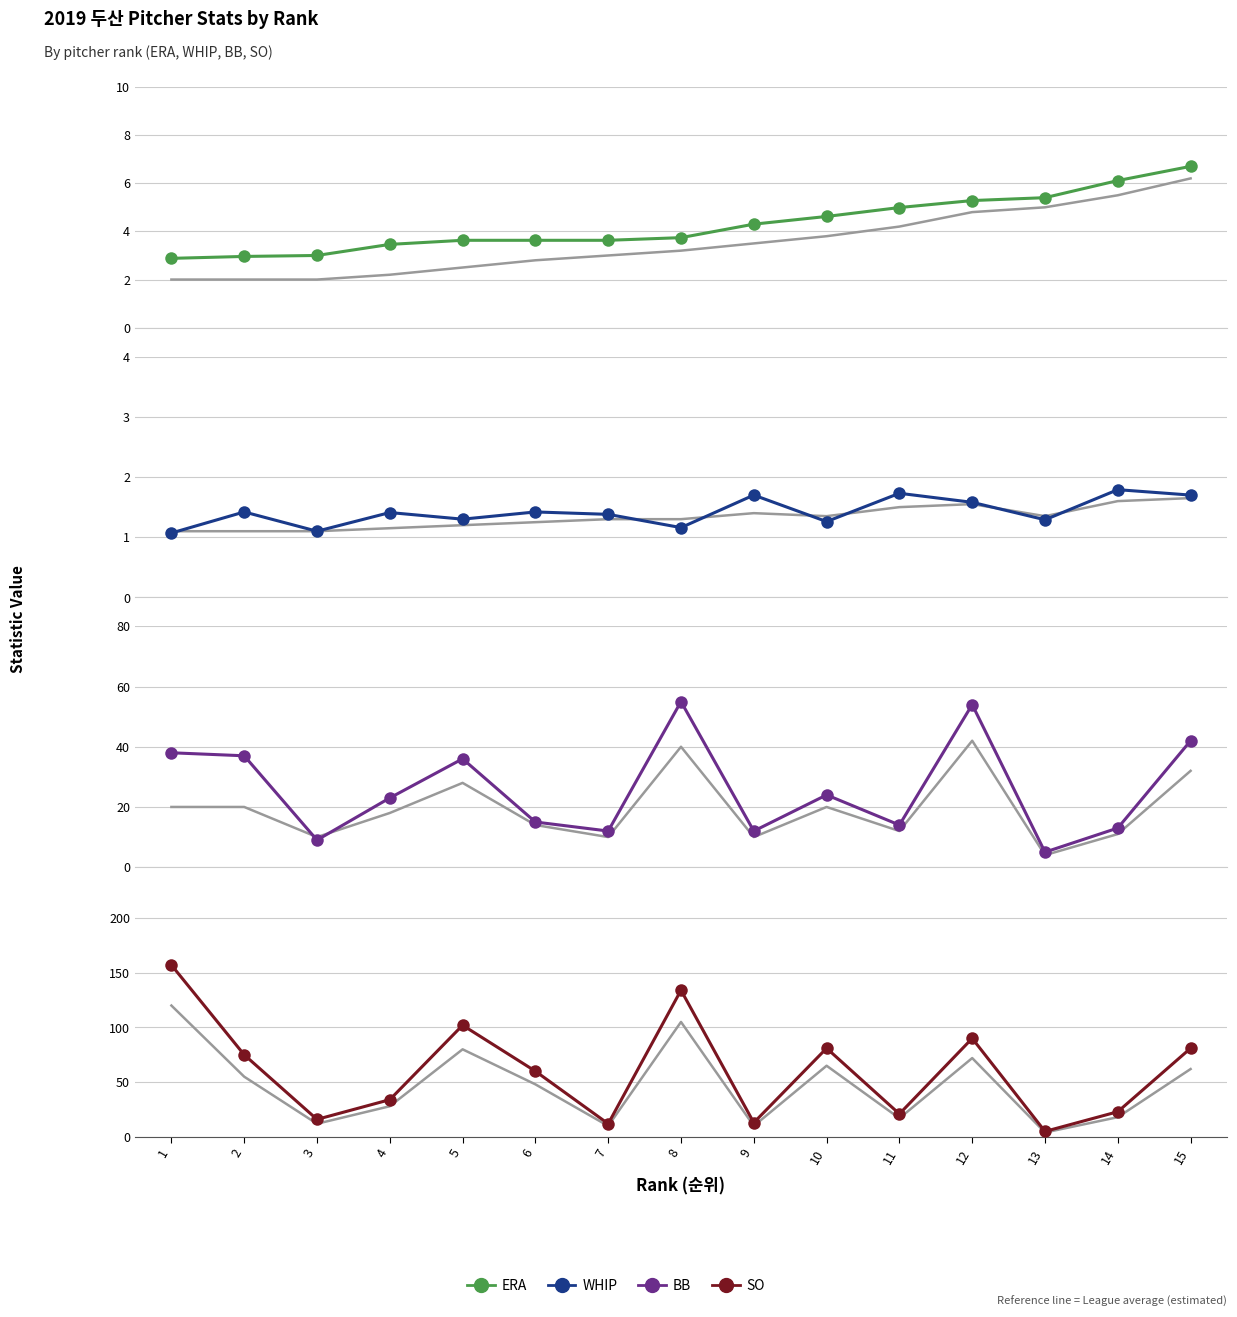

What is the minimum value shown in the chart?

1.1